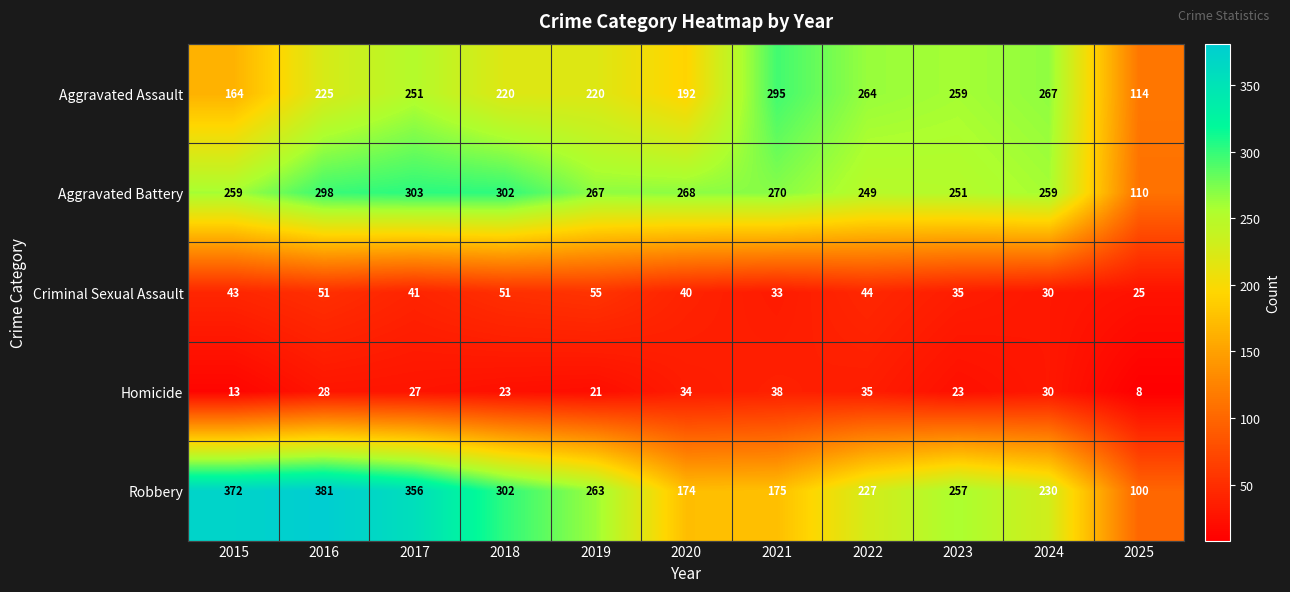

What is the spread (max minus min) of values at 2017?

329